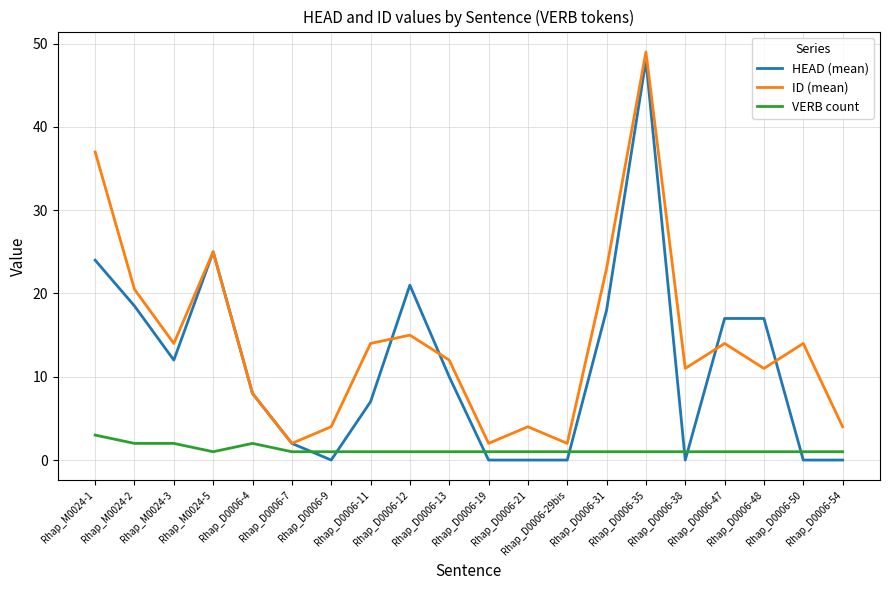

What are all the series names shown in the legend?

HEAD (mean), ID (mean), VERB count